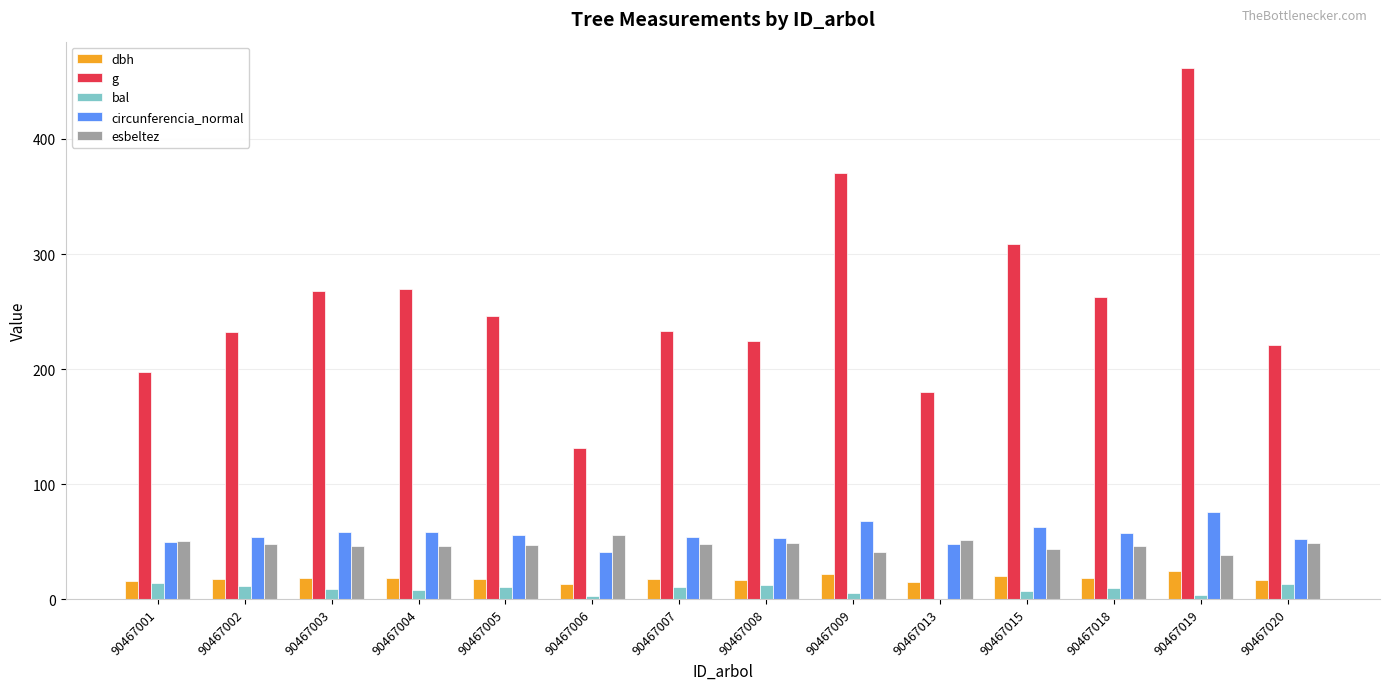

How many data points in g are above 246?

7